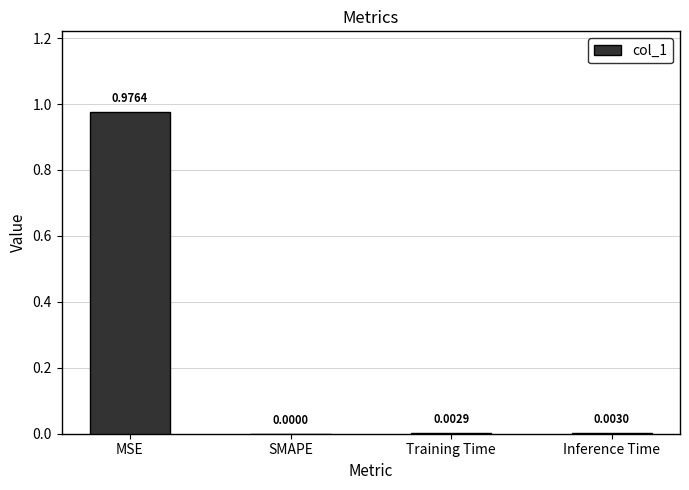

True or false: the data shows 0.4 at MSE.

False